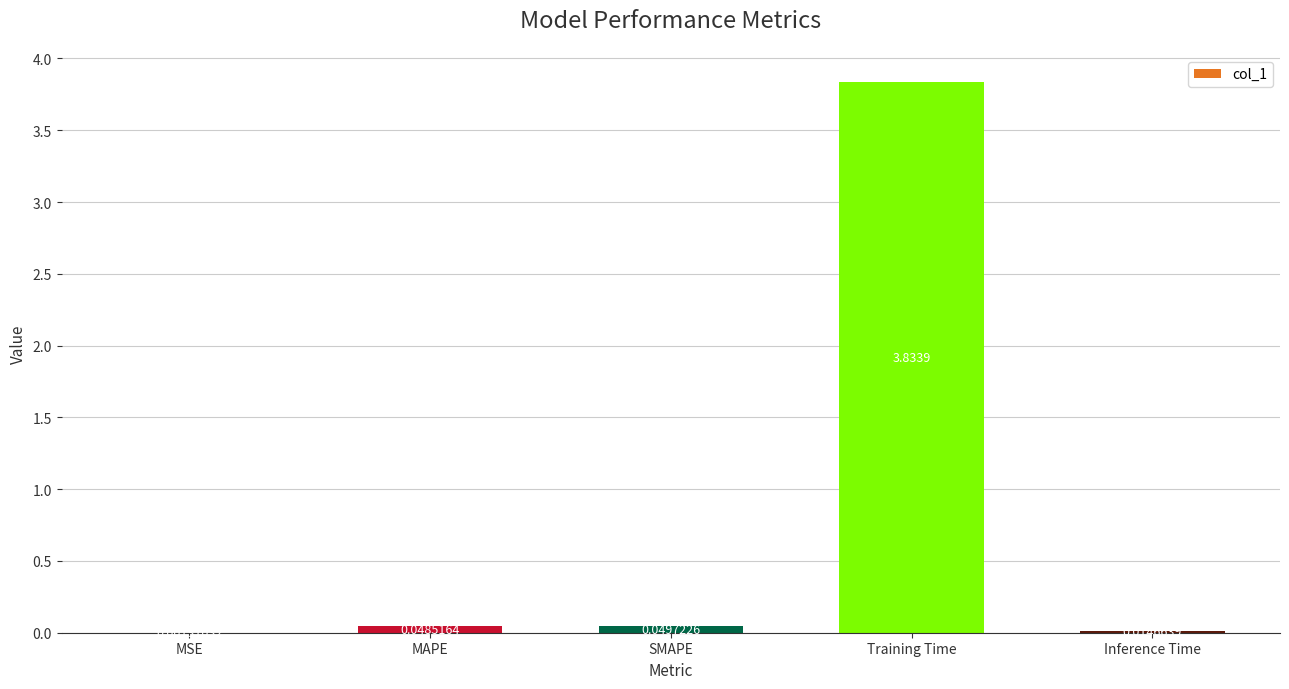

What is the change in value from MSE to Training Time?

+3.8